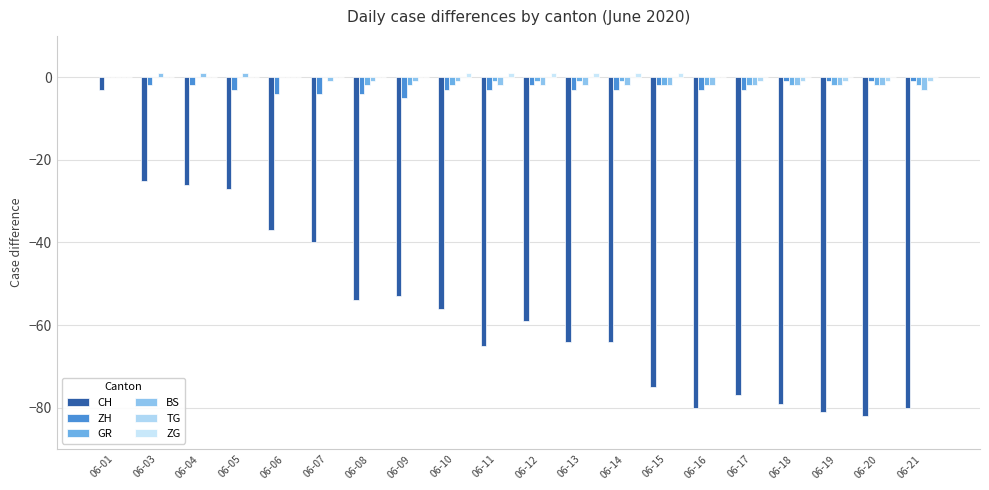

How many categories are shown in the chart?

20